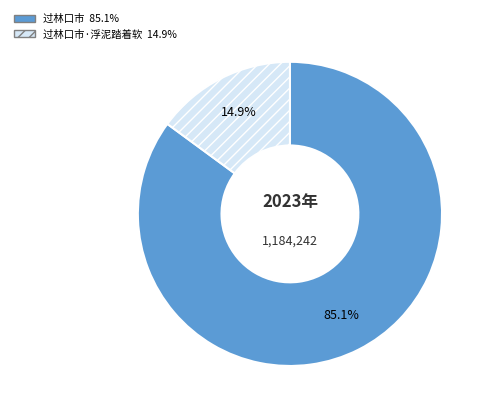

Is there a majority slice in this chart?

Yes